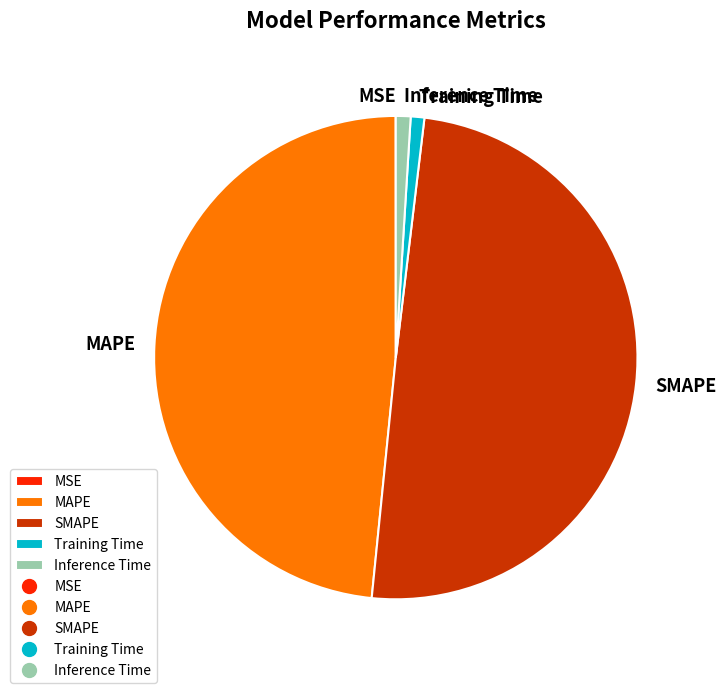

Does Training Time represent more than half of the total?

No